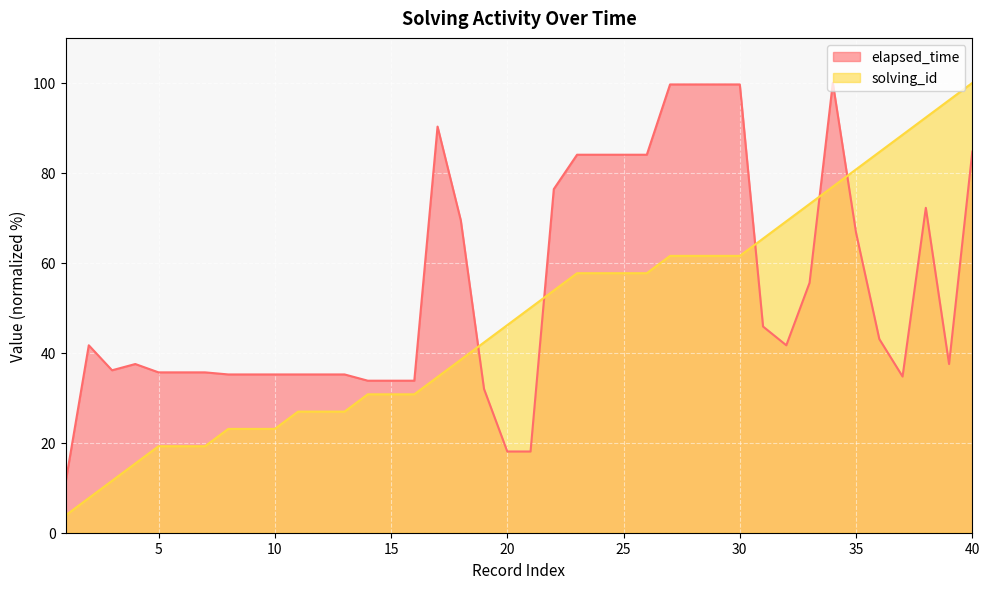

At 2, list the series in order from smallest to largest.

solving_id, elapsed_time